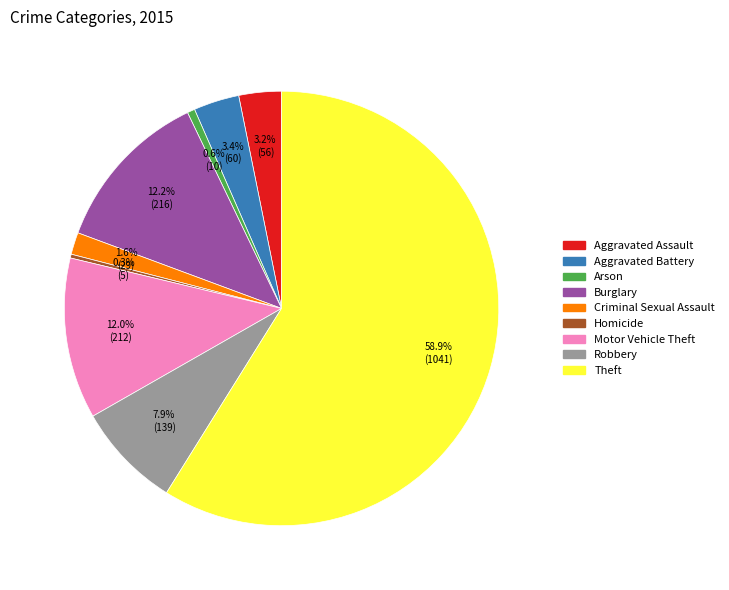

The Theft slice represents 59% of the pie. True or false?

True